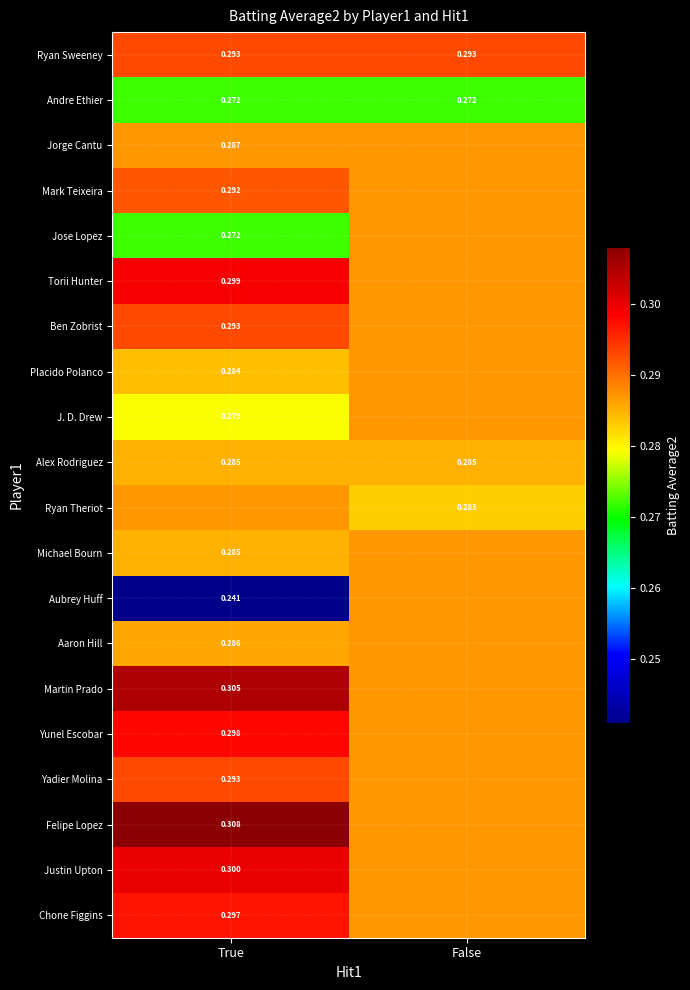

What is the spread (max minus min) of values at True?

0.1